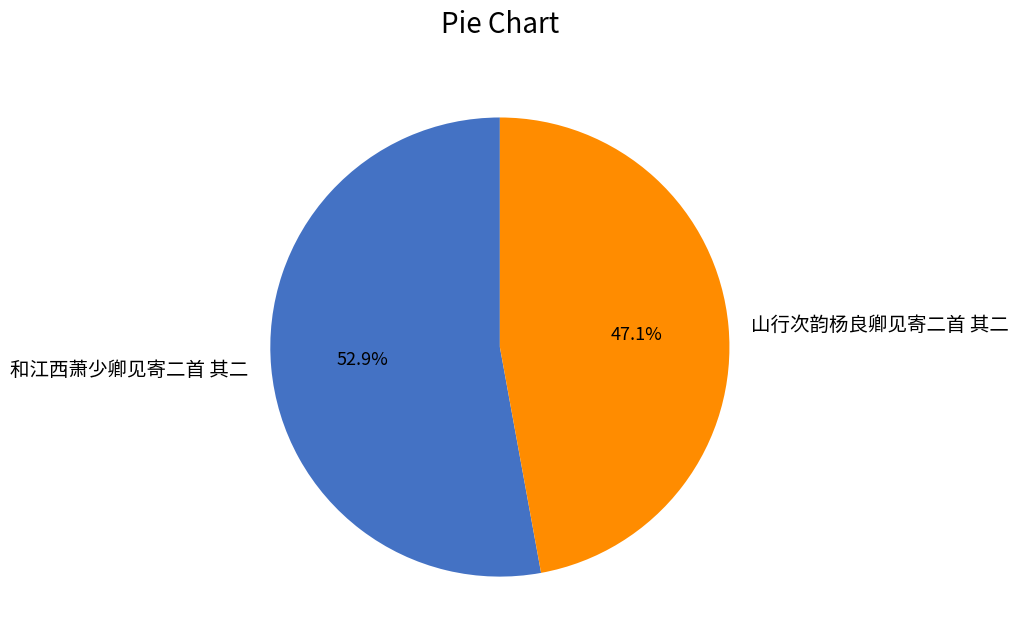

Is it true that 山行次韵杨良卿见寄二首 其二 is 47% of the pie?

True